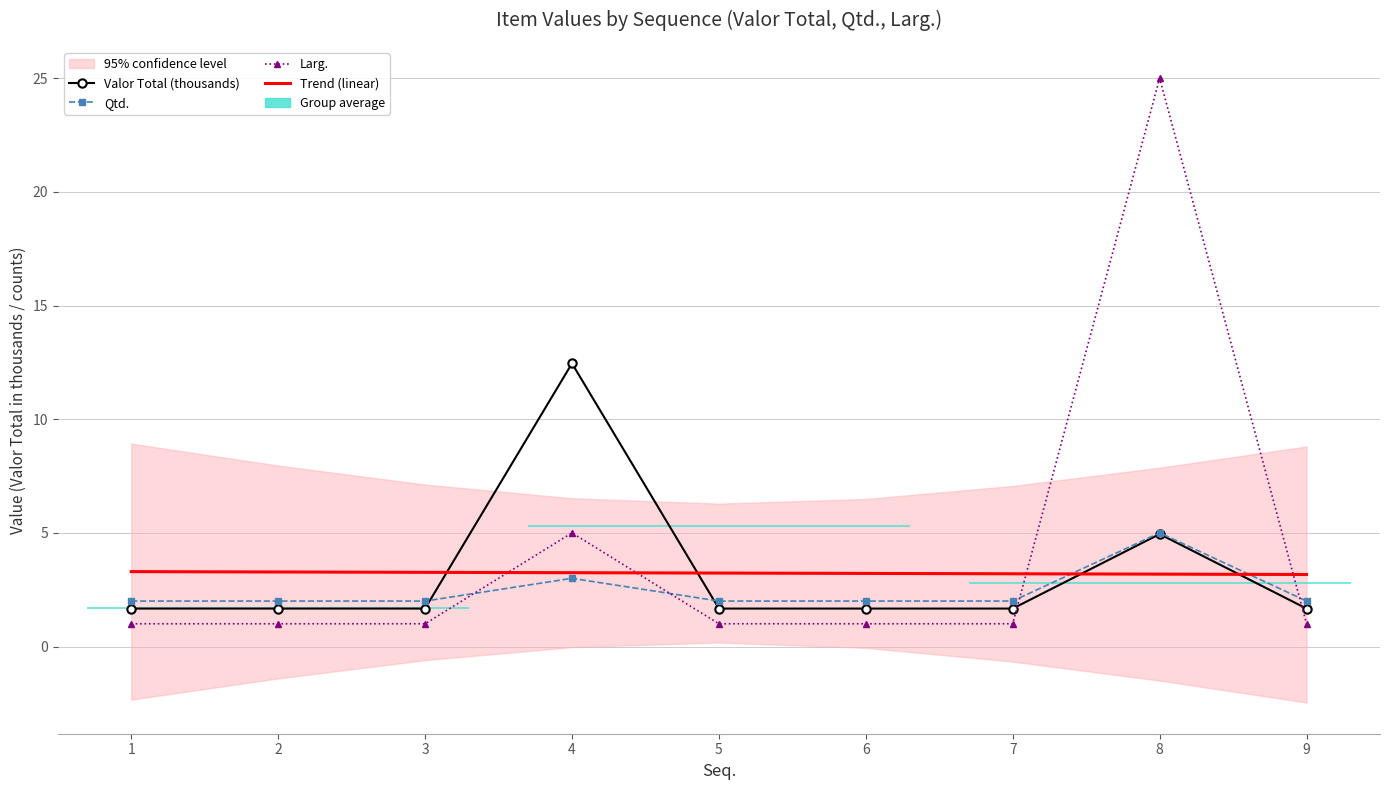

List the labels in order of Qtd. value, largest first.

8, 4, 1, 2, 3, 5, 6, 7, 9